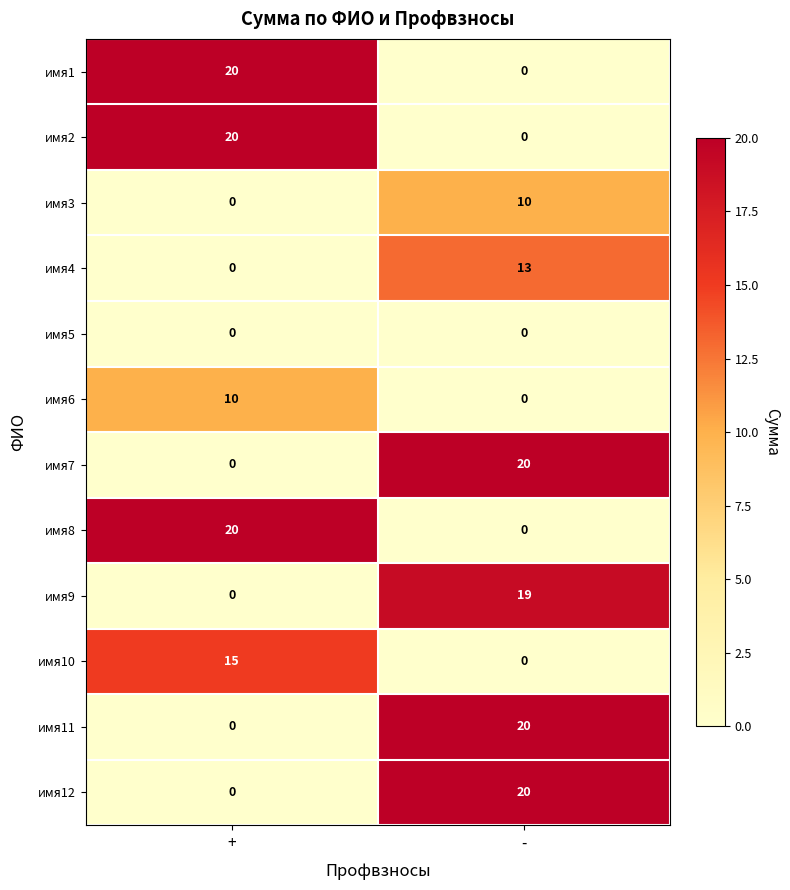

At which label is имя4 closest to 6?

+